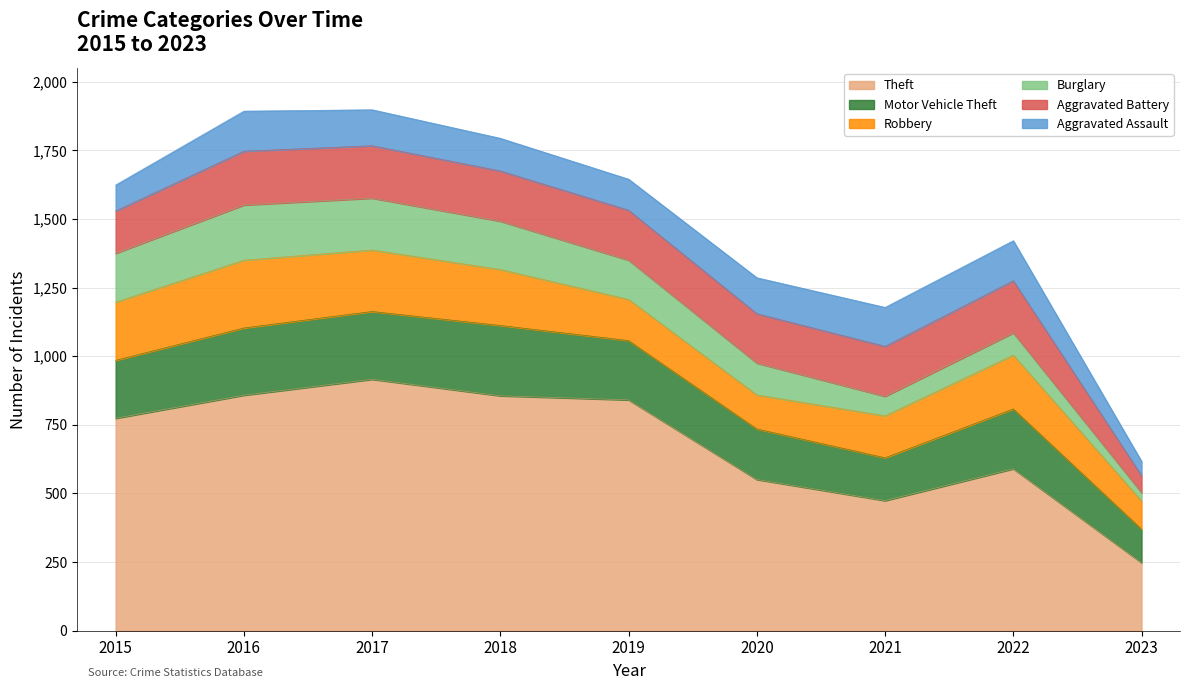

What is the average value of the Aggravated Assault series?

119